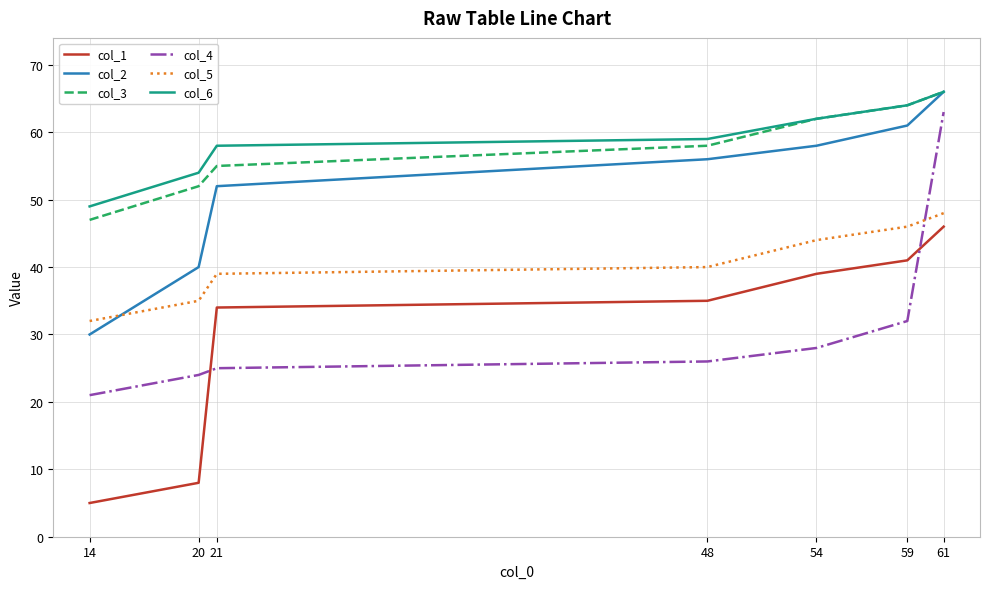

Which series has the widest spread of values?

col_4